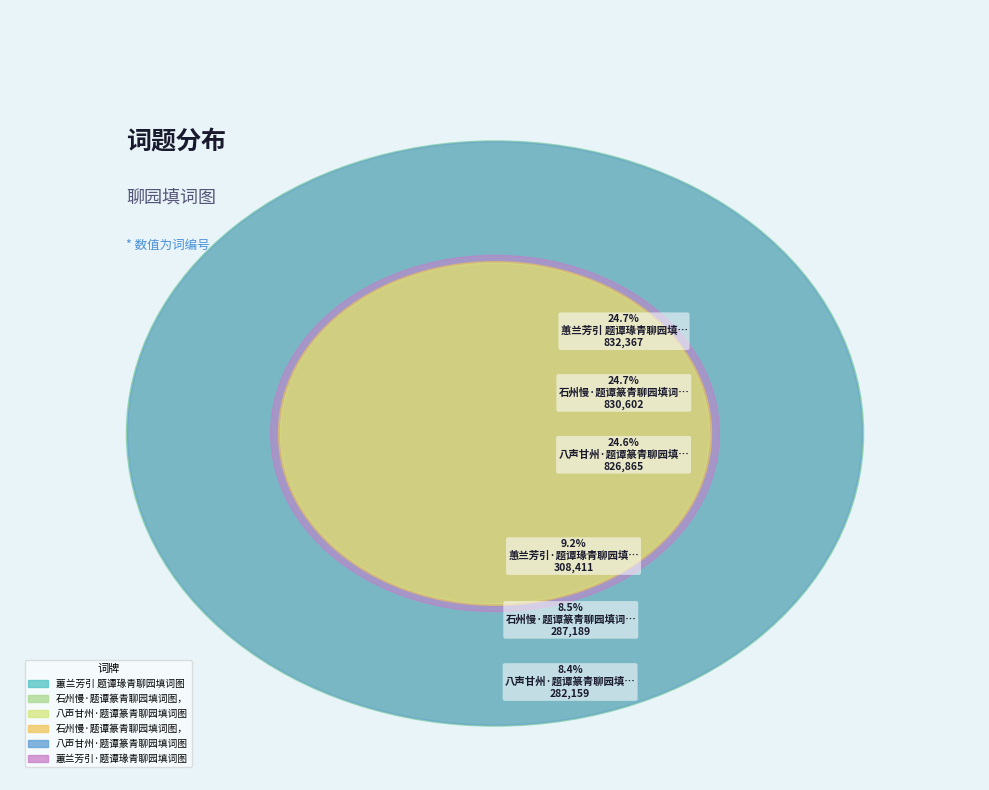

Rank the categories by value from highest to lowest.

蕙兰芳引 题谭瑑青聊园填词图, 石州慢·题谭篆青聊园填词图，用遗山体, 八声甘州·题谭篆青聊园填词图, 蕙兰芳引·题谭瑑青聊园填词图, 石州慢·题谭篆青聊园填词图，用遗山体, 八声甘州·题谭篆青聊园填词图